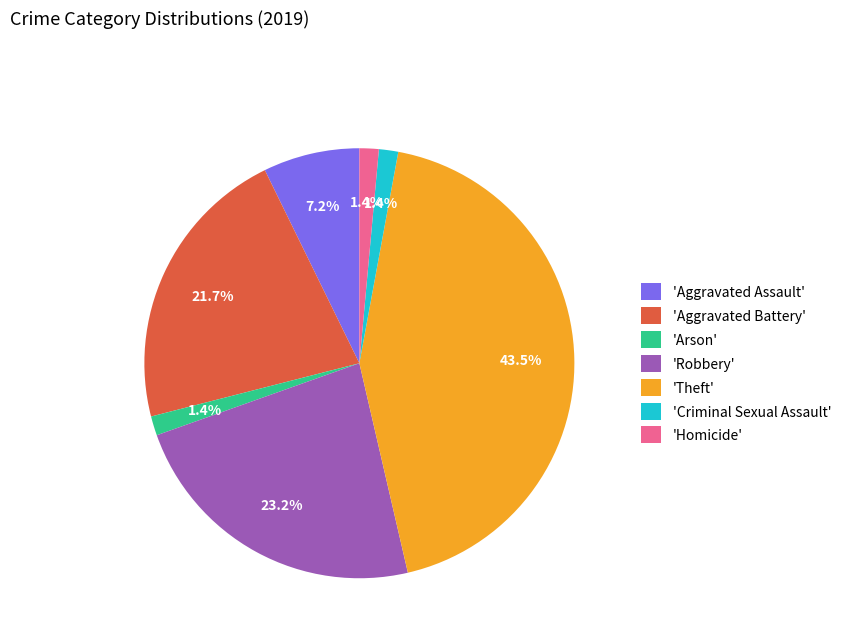

Which slice is the largest?

'Theft'